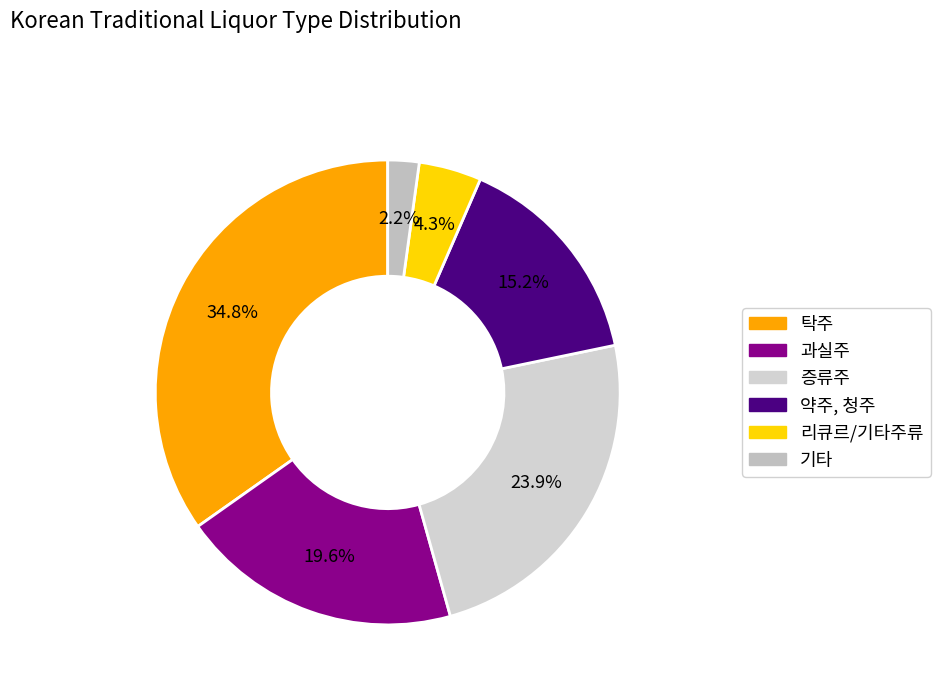

What percentage is the 증류주 slice, to the nearest percent?

24%